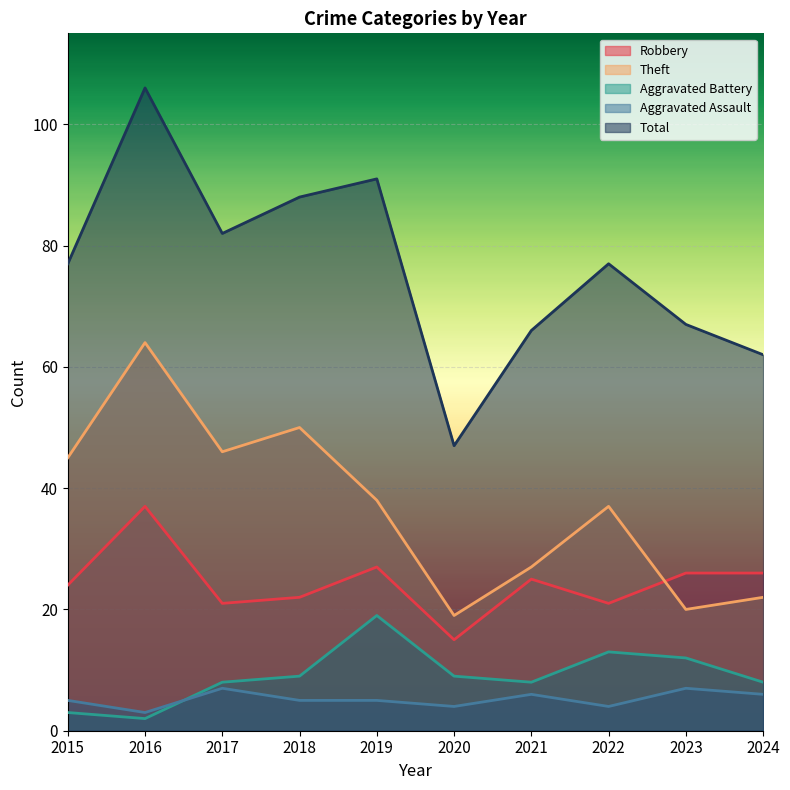

At which category is the sum across all series the highest?

2016